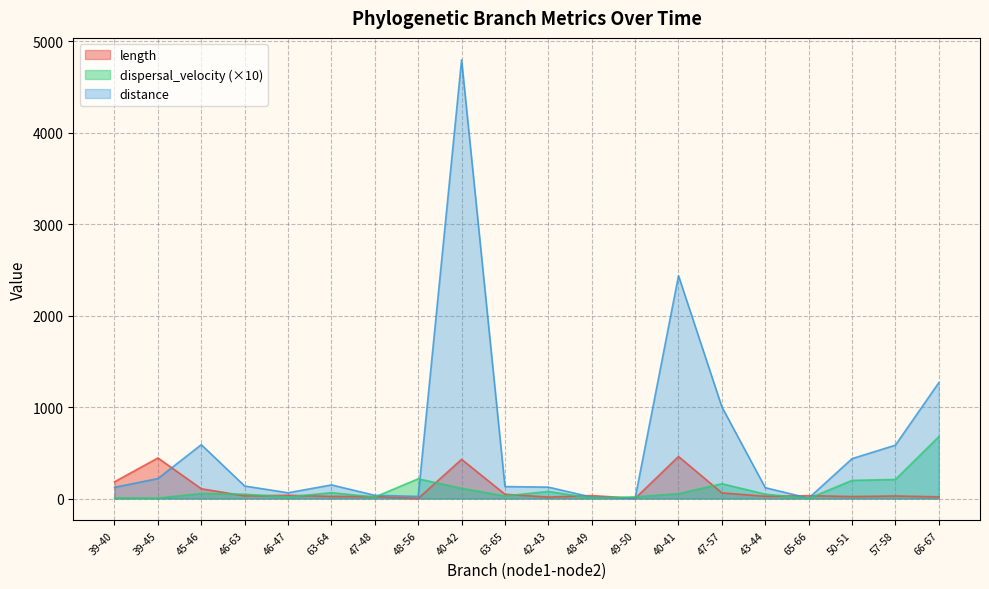

How many interior local valleys does the dispersal_velocity series have?

6